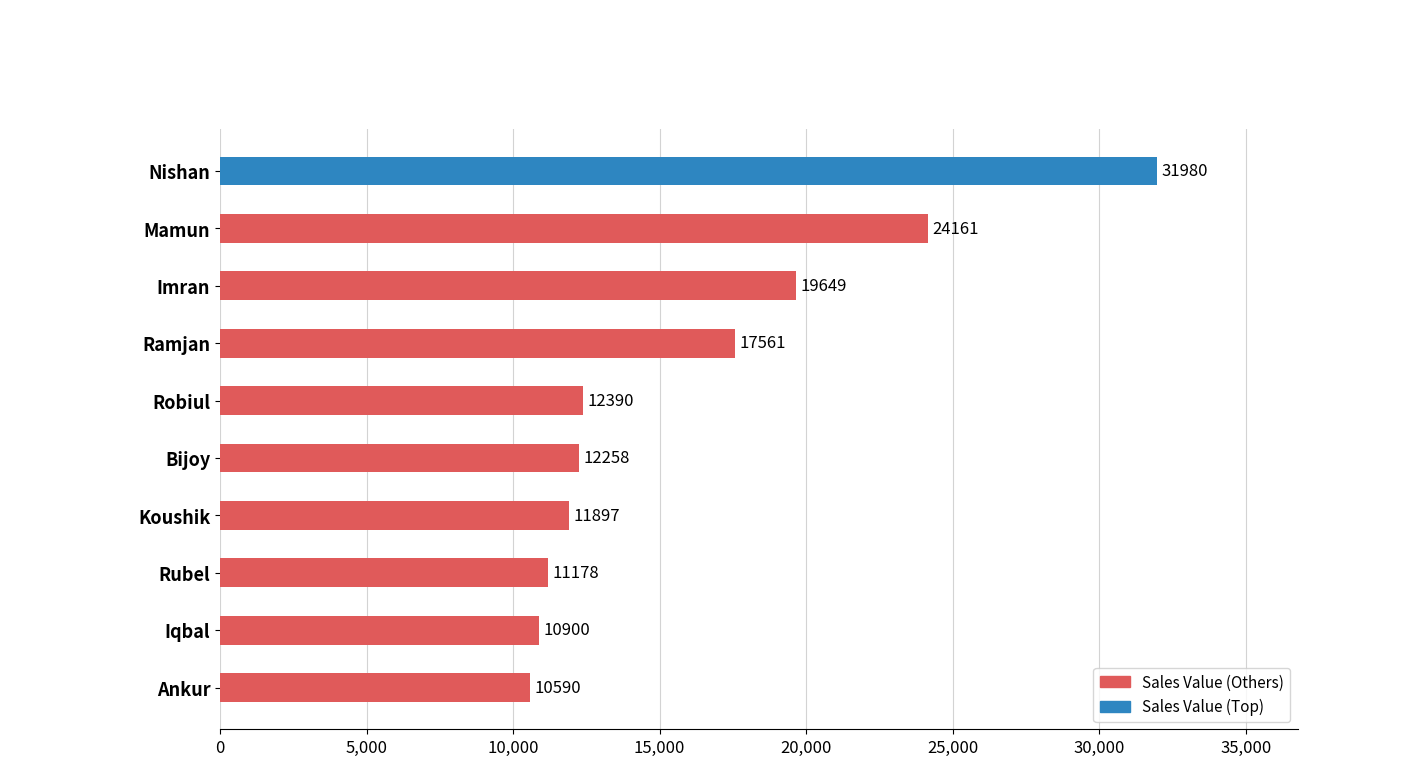

Where is the data nearest to the value 21285?

Imran